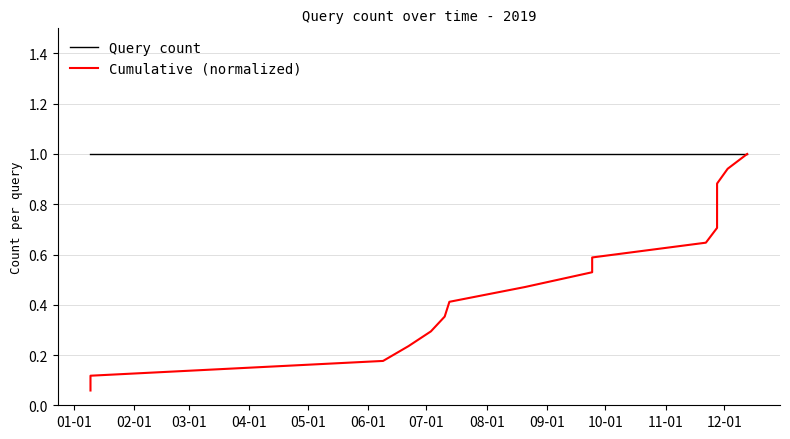

Which series has the widest spread of values?

Cumulative (normalized)